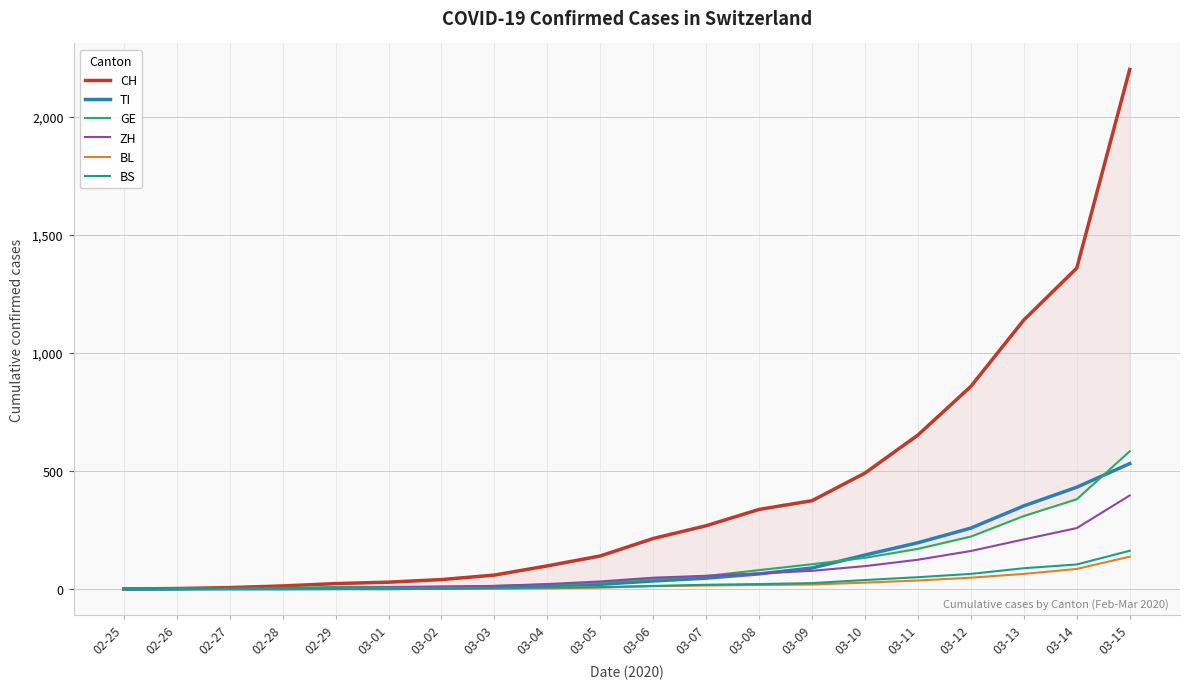

At how many categories does at least one series exceed 2071?

1